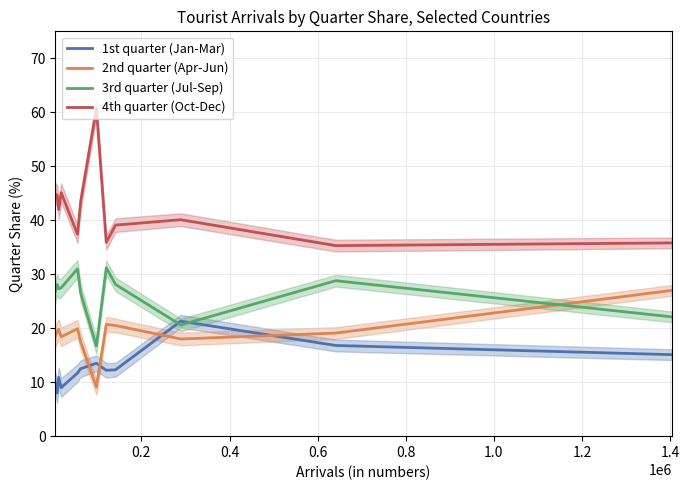

Rank the series by their average value, from lowest to highest.

1st quarter (Jan-Mar), 2nd quarter (Apr-Jun), 3rd quarter (Jul-Sep), 4th quarter (Oct-Dec)